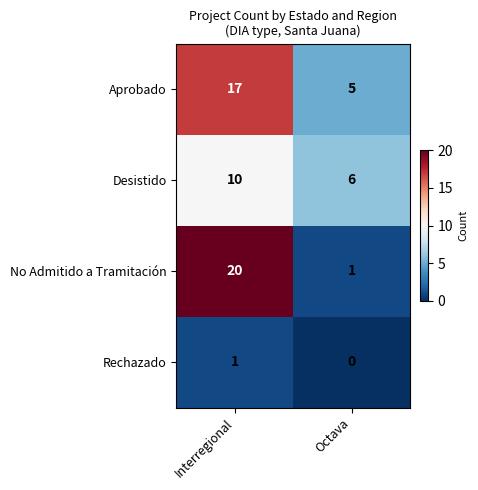

What is the total value across all series at Octava?

12